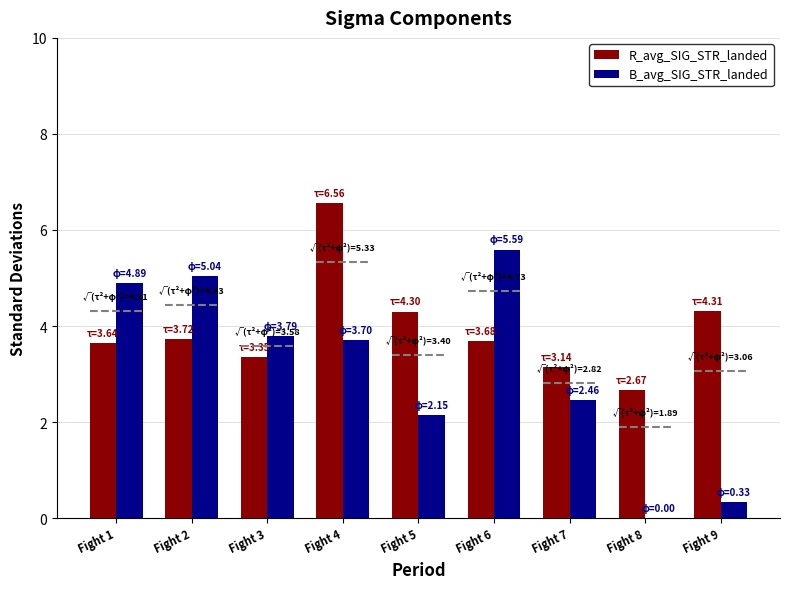

Which series changed the most between Fight 1 and Fight 3?

B_avg_SIG_STR_landed